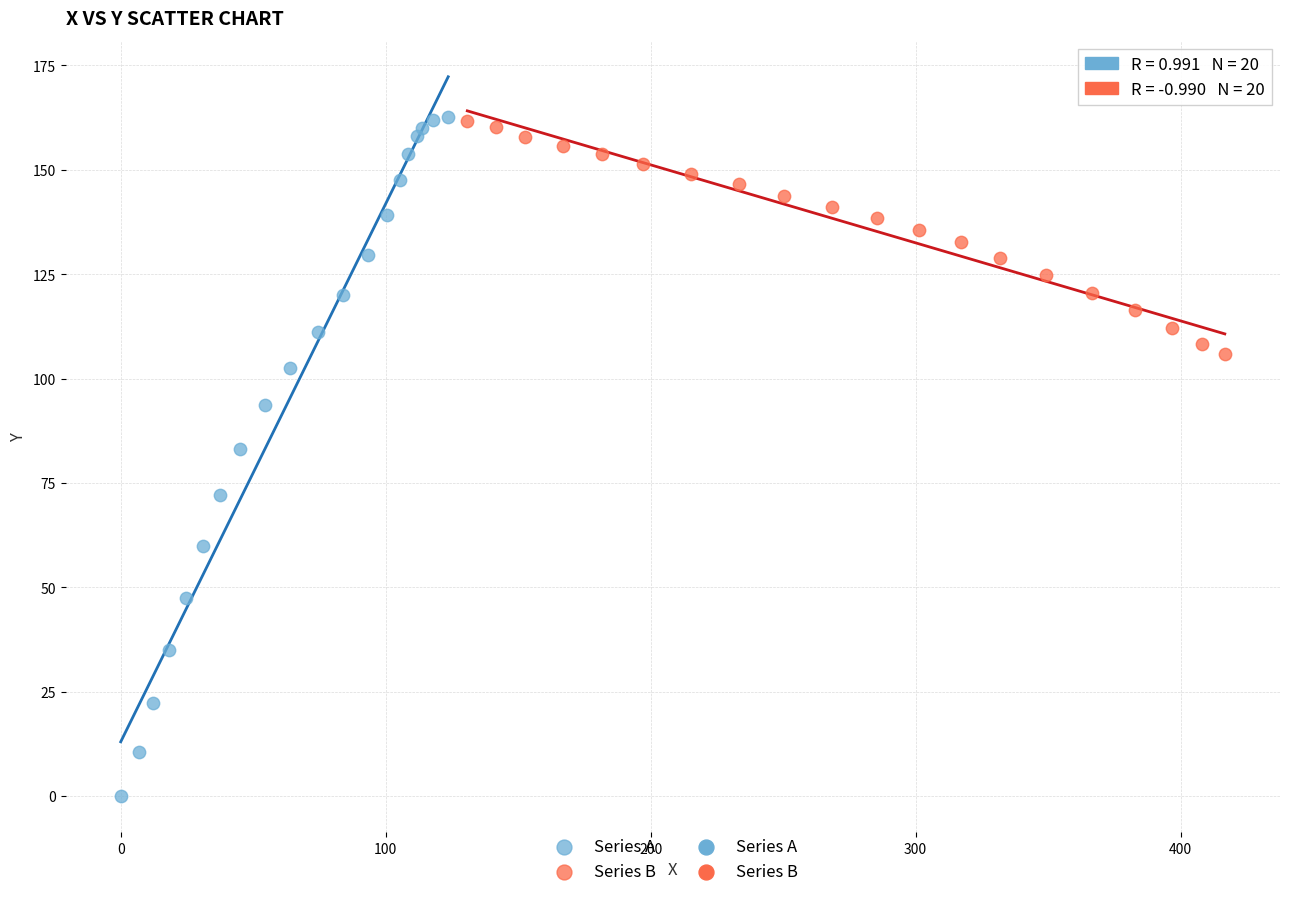

Which series has the widest spread of Y values?

Series A